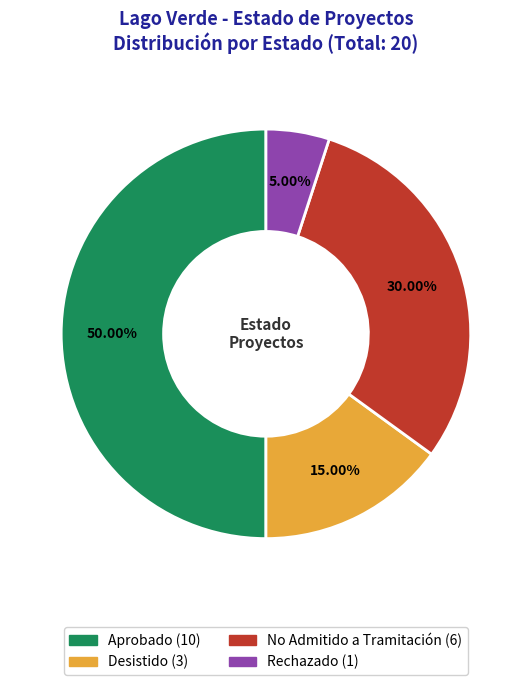

The Rechazado slice represents 13% of the pie. True or false?

False